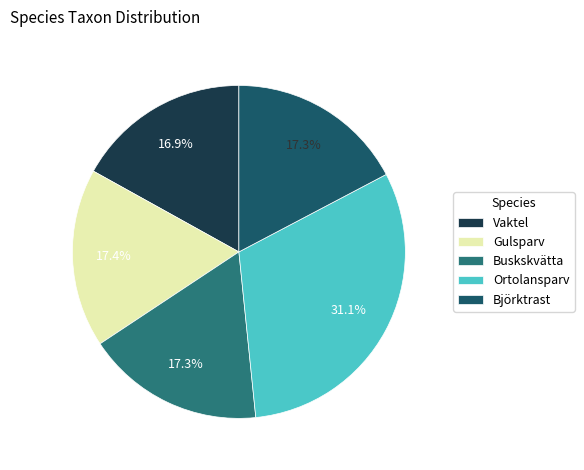

Which category has the biggest portion of the pie?

Ortolansparv